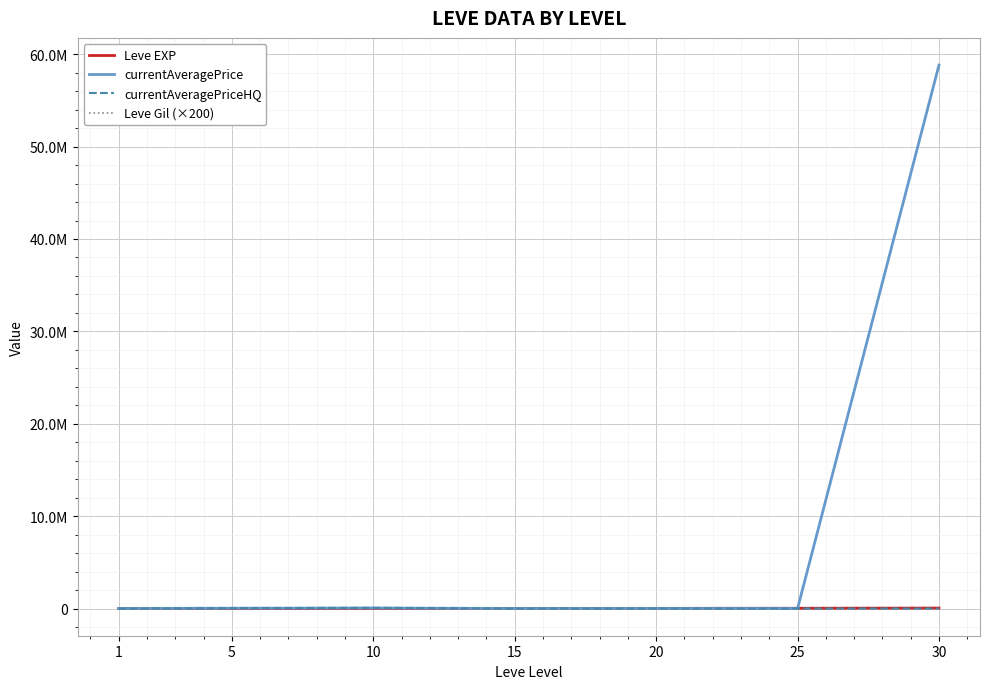

Reading left to right, extract all data points from this chart.

Leve EXP: 630.0	4660.0	8430.0	13040.0	21600.0	30820.0	52220.0
currentAveragePrice: 5422.2	40000.0	61203.6	8500.0	11755.0	4362.3	58826404.0
currentAveragePriceHQ: 5422.2	40000.0	75503.8	8500.0	11755.0	8966.3	2800.0
Leve Gil (×200): 22400.0	28000.0	34400.0	34800.0	49600.0	63400.0	82000.0